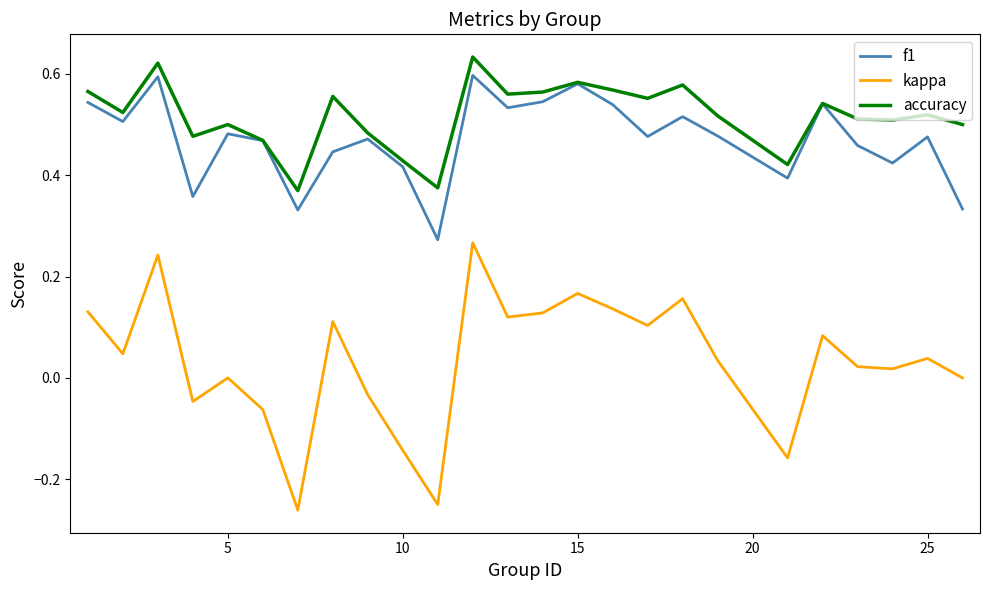

How many interior local peaks does the accuracy series have?

8